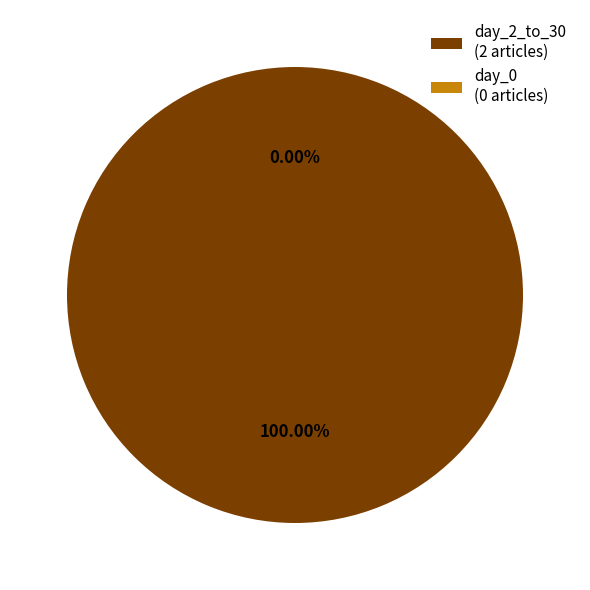

Is there a majority slice in this chart?

Yes